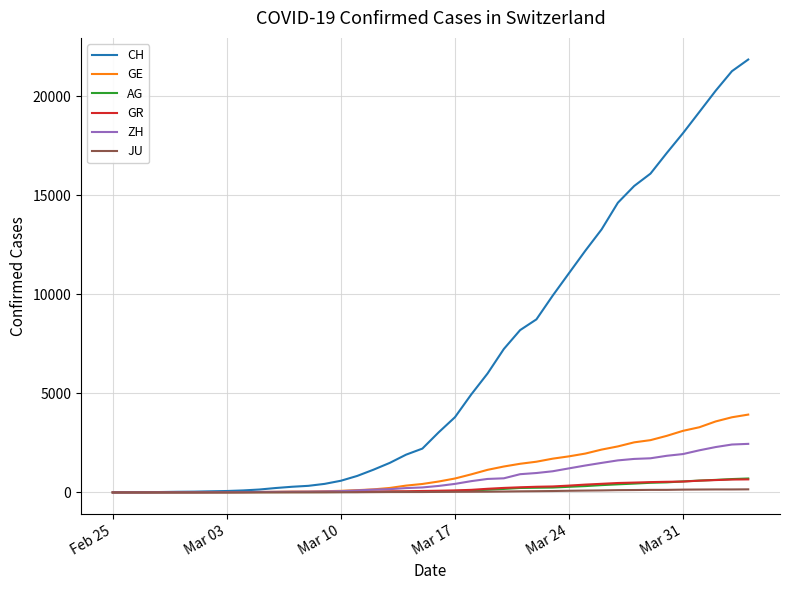

Which series has the widest spread of values?

CH